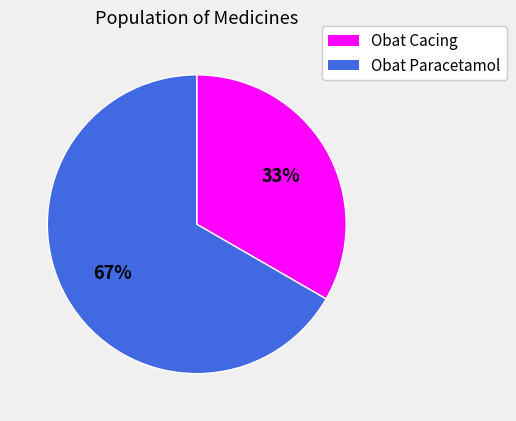

To the nearest percent, what is the combined percentage of Obat Paracetamol and Obat Cacing?

100%